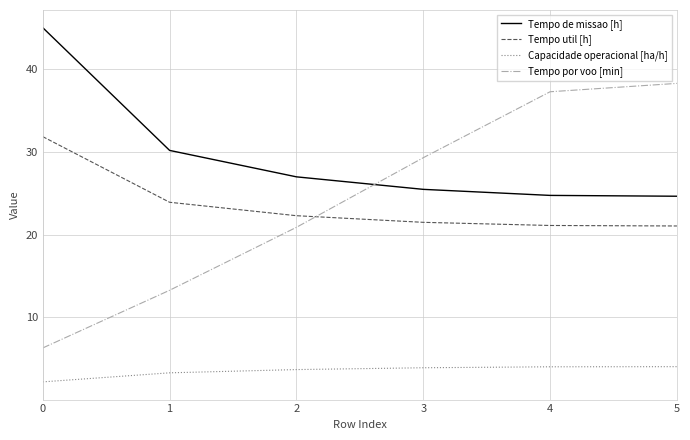

List the series in order of their peak value, highest first.

Tempo de missao [h], Tempo por voo [min], Tempo util [h], Capacidade operacional [ha/h]